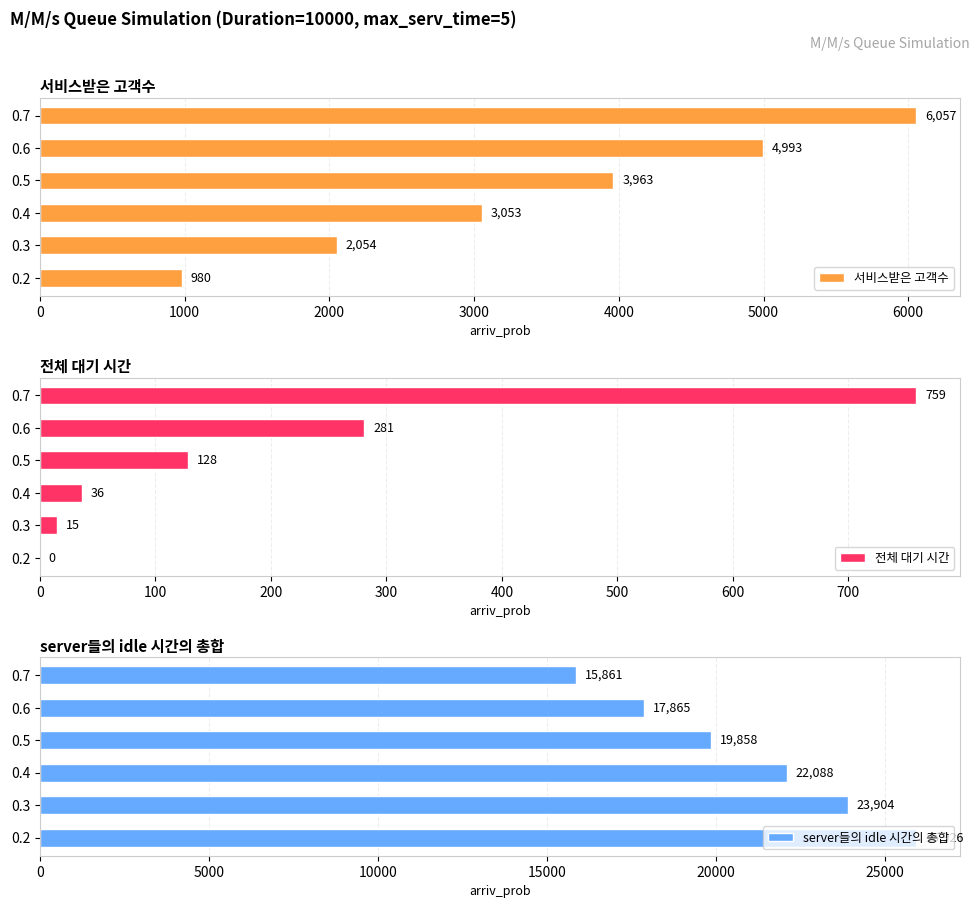

List the labels in order of 서비스받은 고객수 value, largest first.

0.7, 0.6, 0.5, 0.4, 0.3, 0.2